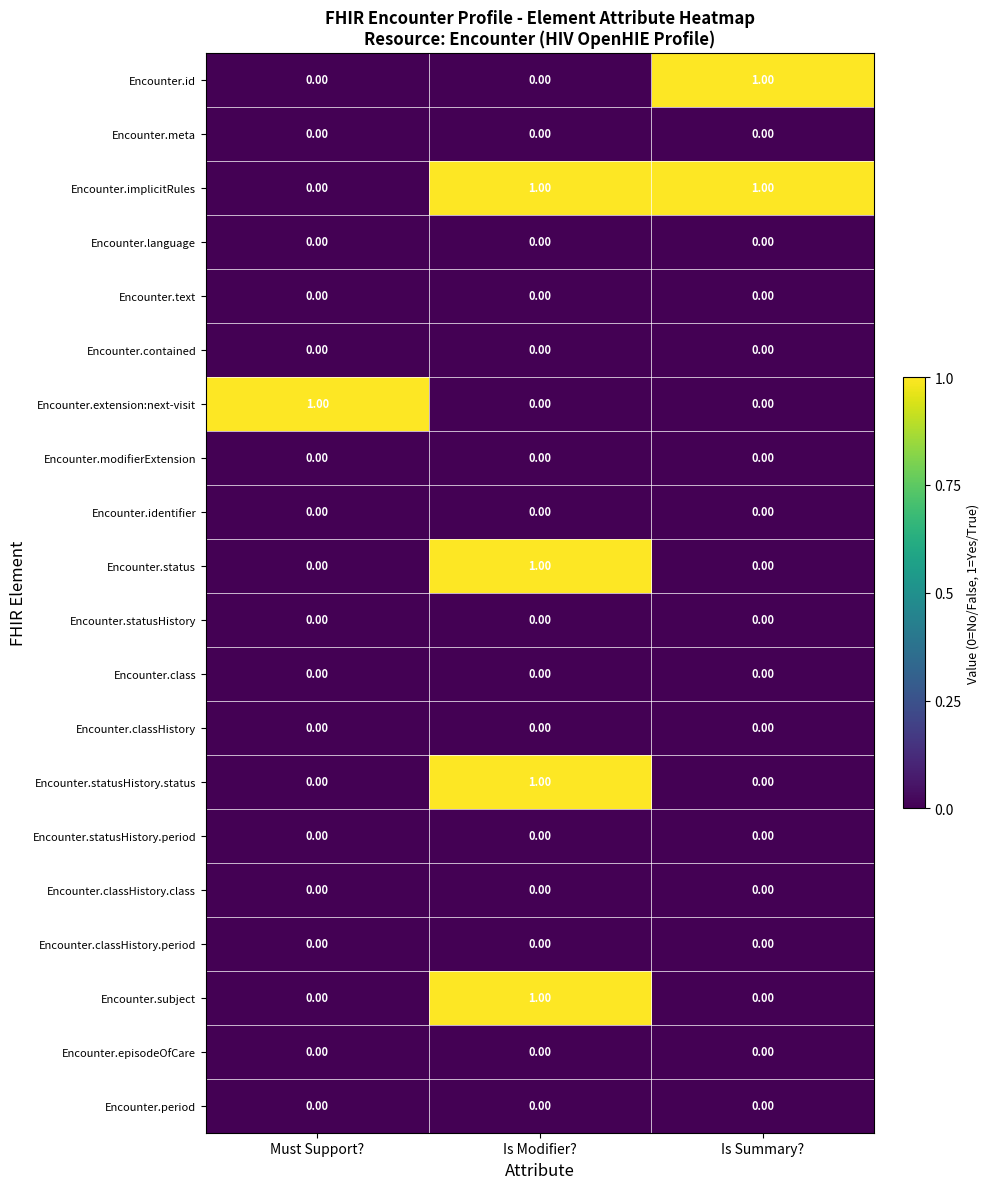

What is the total value across all series at Is Modifier??

4